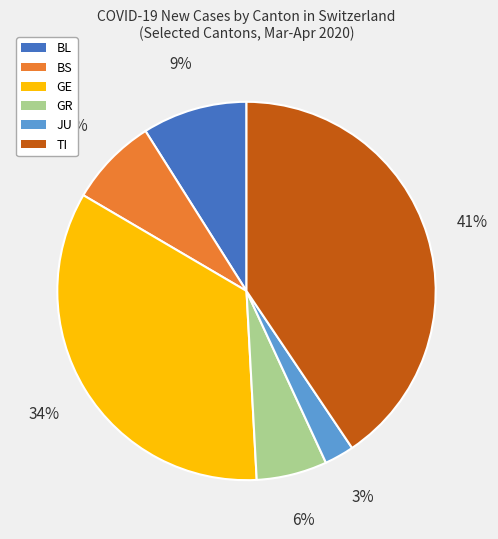

To the nearest percent, what is the difference between the largest and smallest slice percentages?

38%